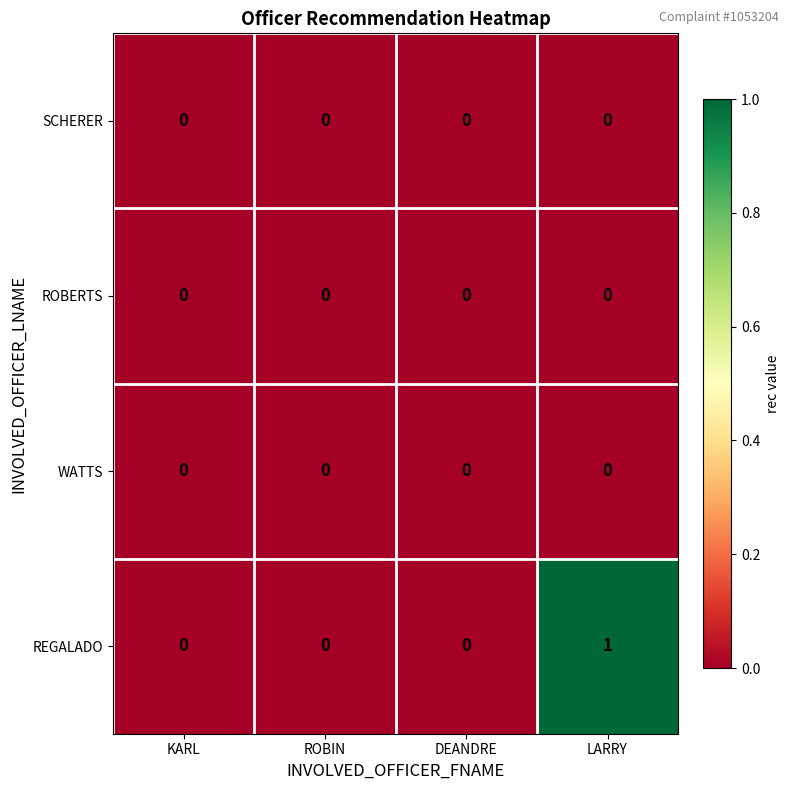

Which series has the largest range (max minus min)?

REGALADO